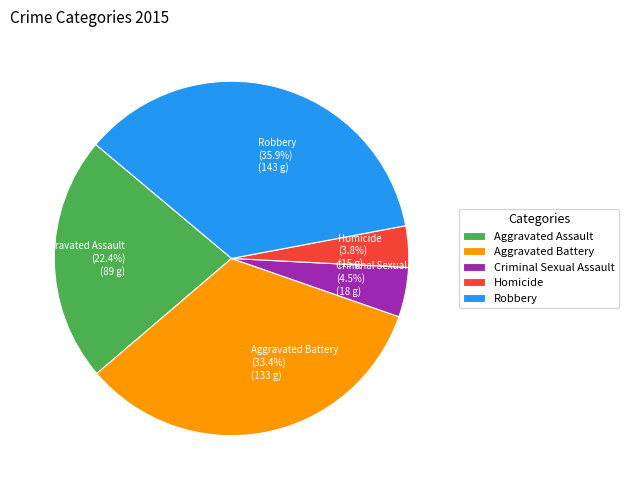

What is the largest slice in the pie chart?

Robbery